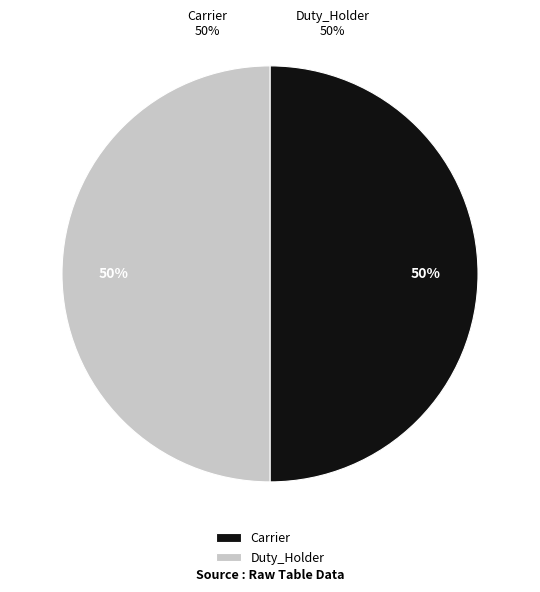

What is the total percentage of Duty_Holder and Carrier?

100.0%